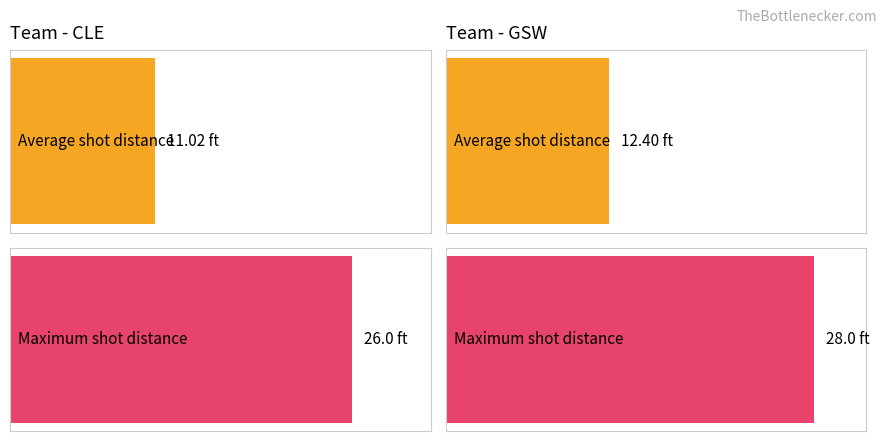

What is the label of the 1st bar from the left?

CLE